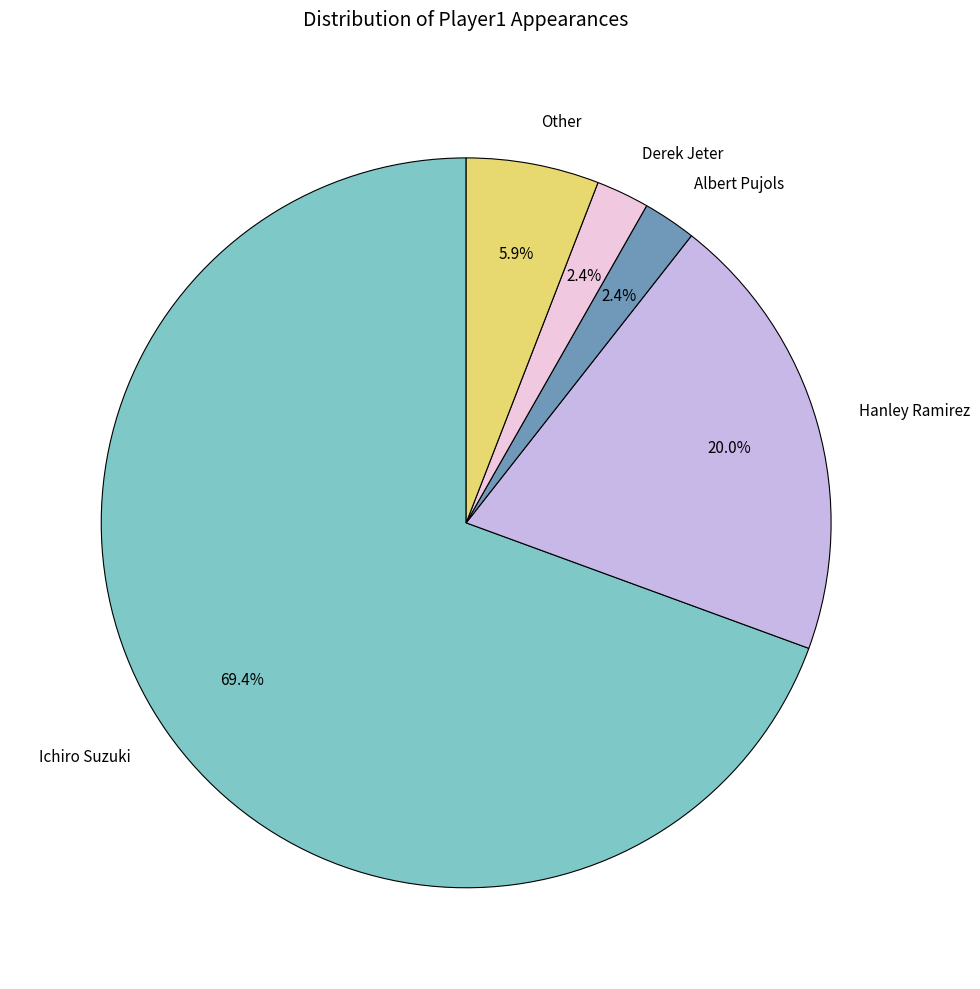

Is there any slice that represents more than half of the pie?

Yes